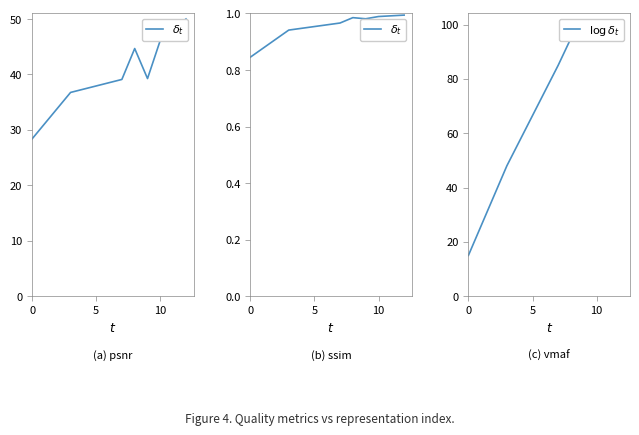

How many data points does each series have?

7